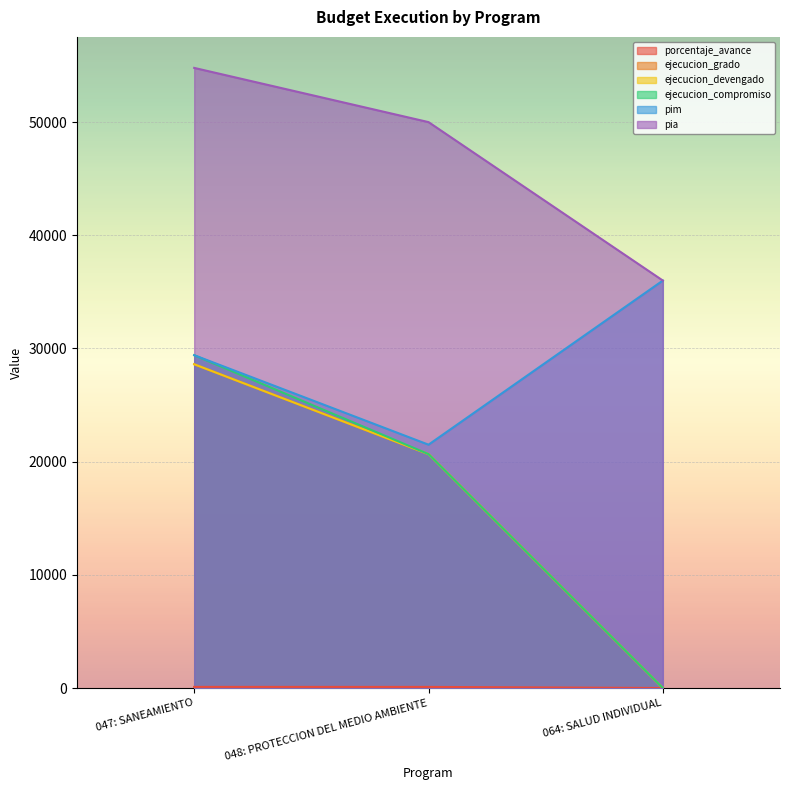

What is the difference between the second highest and minimum values in the ejecucion_compromiso series?

20663.0